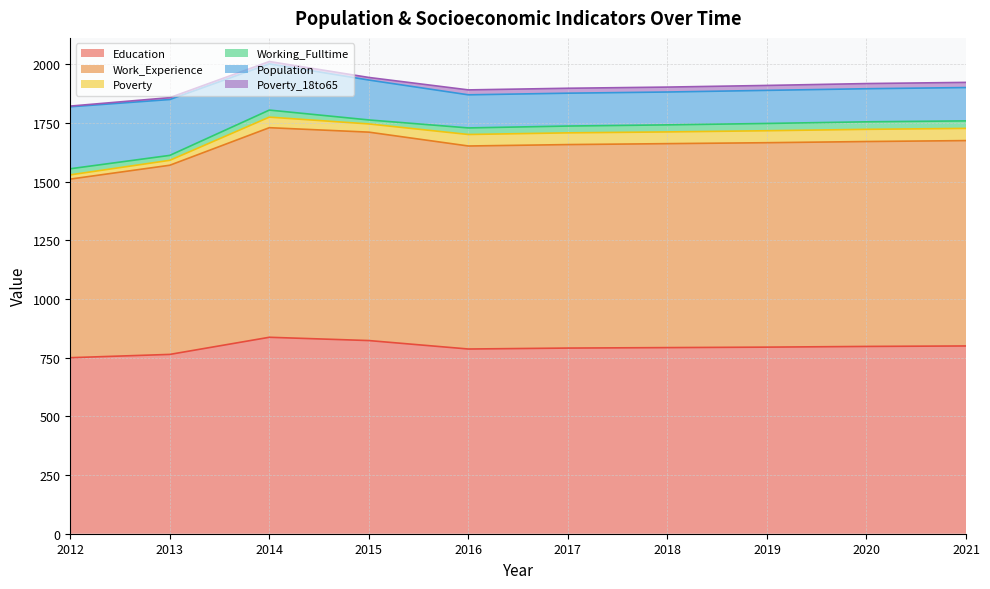

Which series has the largest range (max minus min)?

Work_Experience